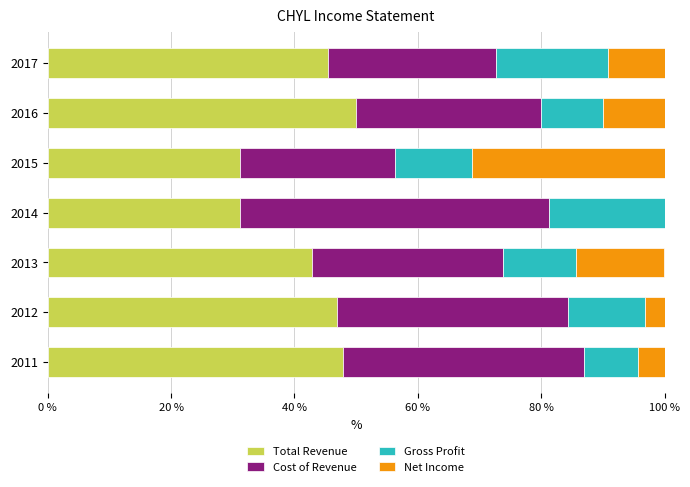

The value of Total Revenue at 2011 is 47.8. True or false?

True